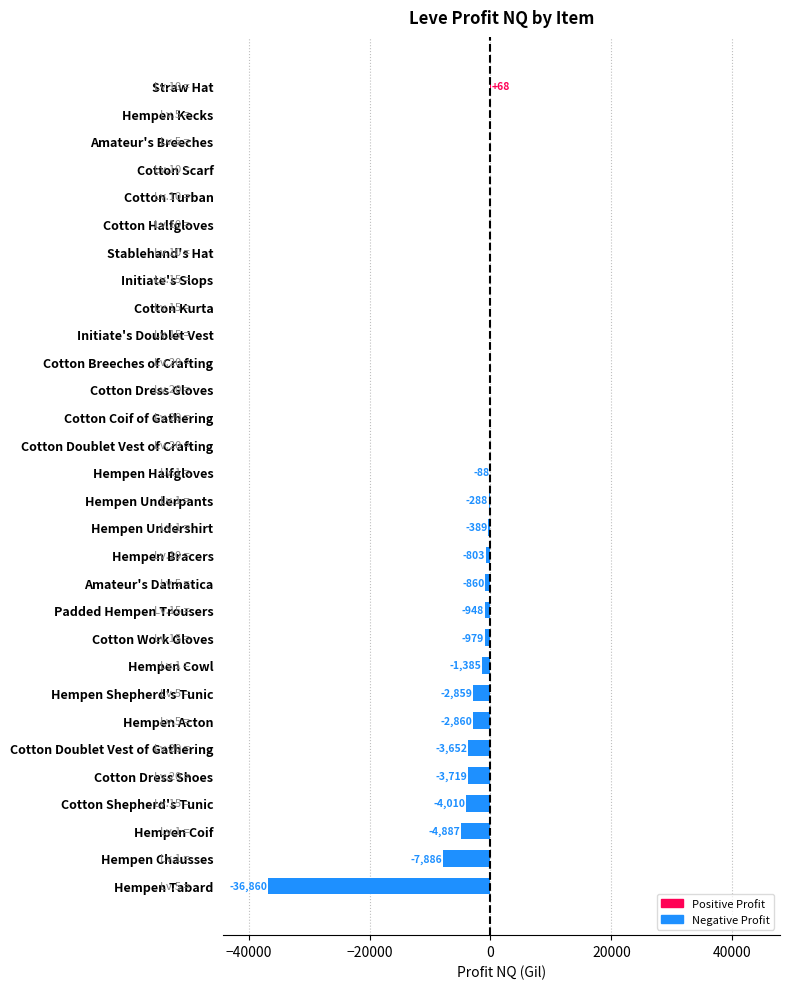

What is the change in value from Hempen Undershirt to Hempen Coif?

-4498